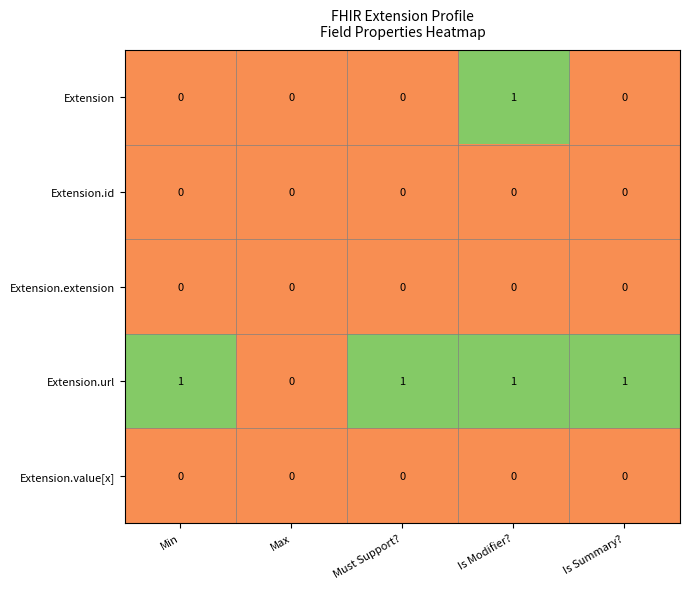

Reading right to left, list all the values displayed in this chart.

Extension: 0	1	0	0	0
Extension.id: 0	0	0	0	0
Extension.extension: 0	0	0	0	0
Extension.url: 1	1	1	0	1
Extension.value[x]: 0	0	0	0	0